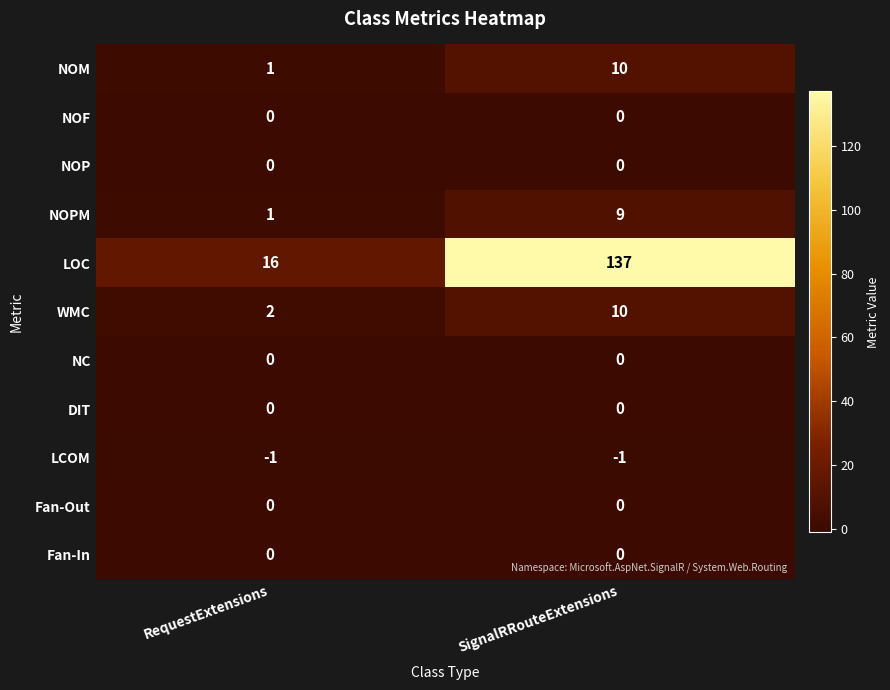

Between RequestExtensions and SignalRRouteExtensions, which series saw the biggest shift?

LOC